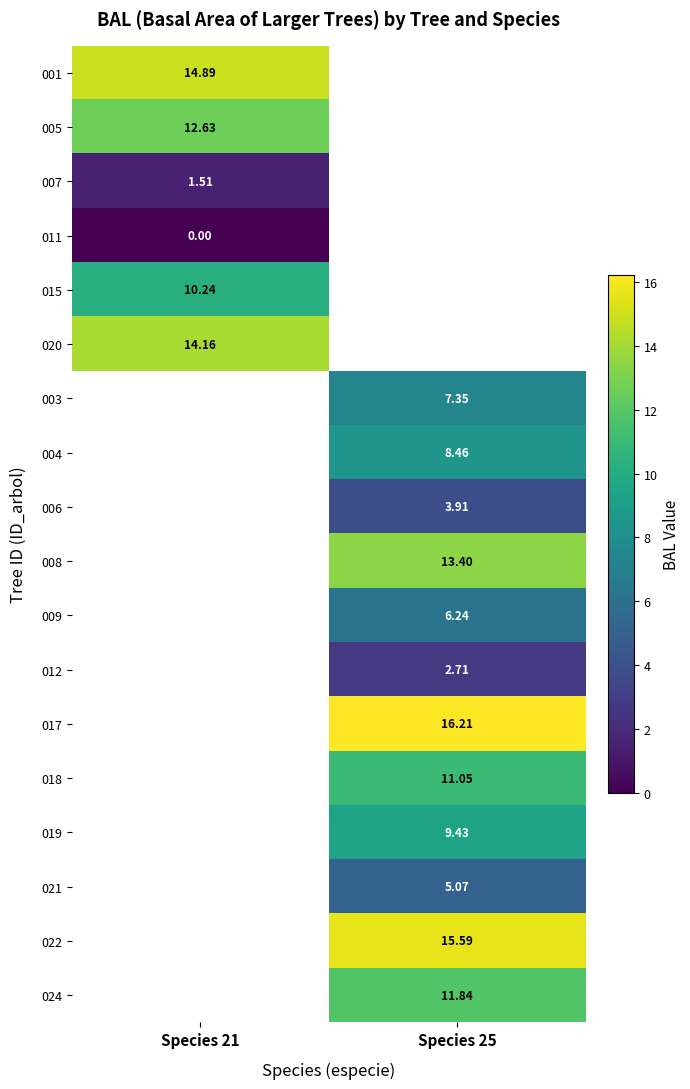

What is the maximum value shown in the chart?

16.2